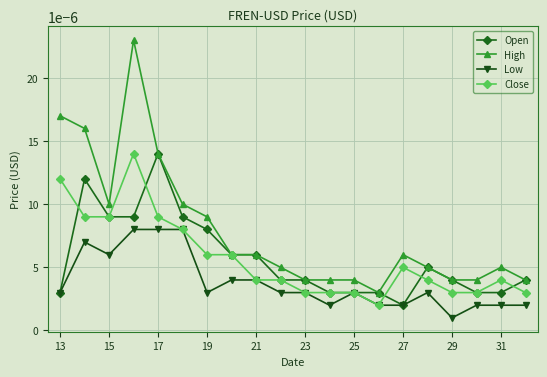

Which series has the widest spread of values?

High